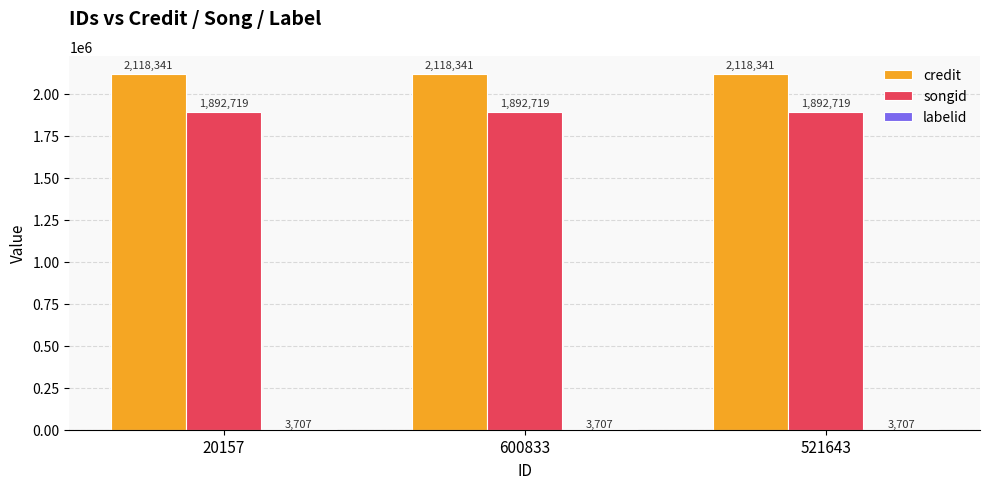

The credit series shows 2759364 at 521643. True or false?

False